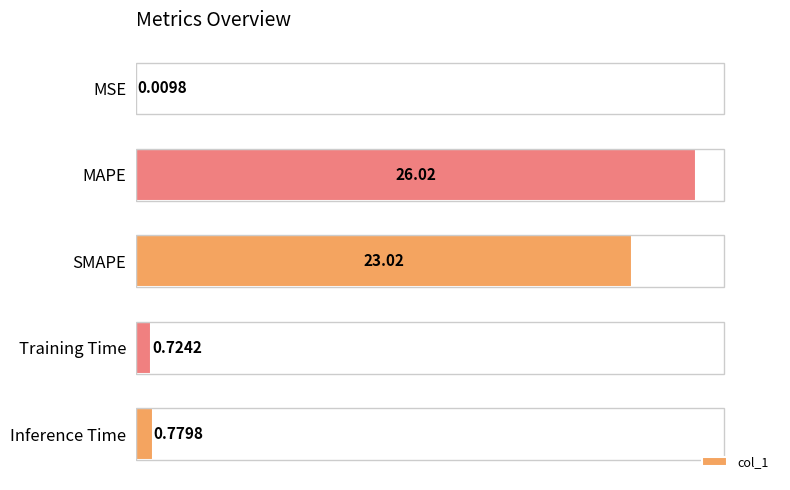

Which has a higher value, Inference Time or Training Time?

Inference Time